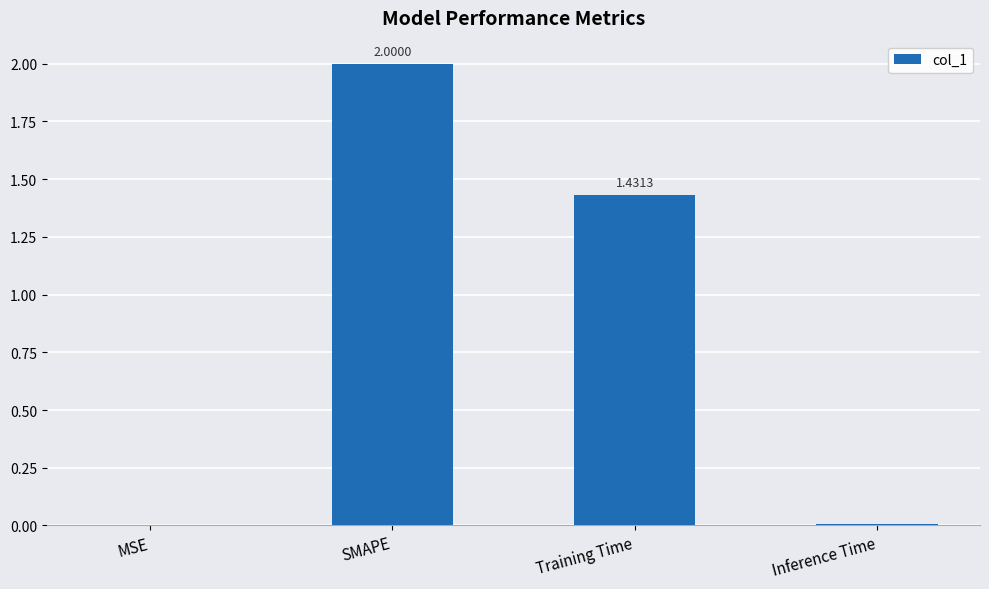

Which label corresponds to the largest value in the chart?

SMAPE